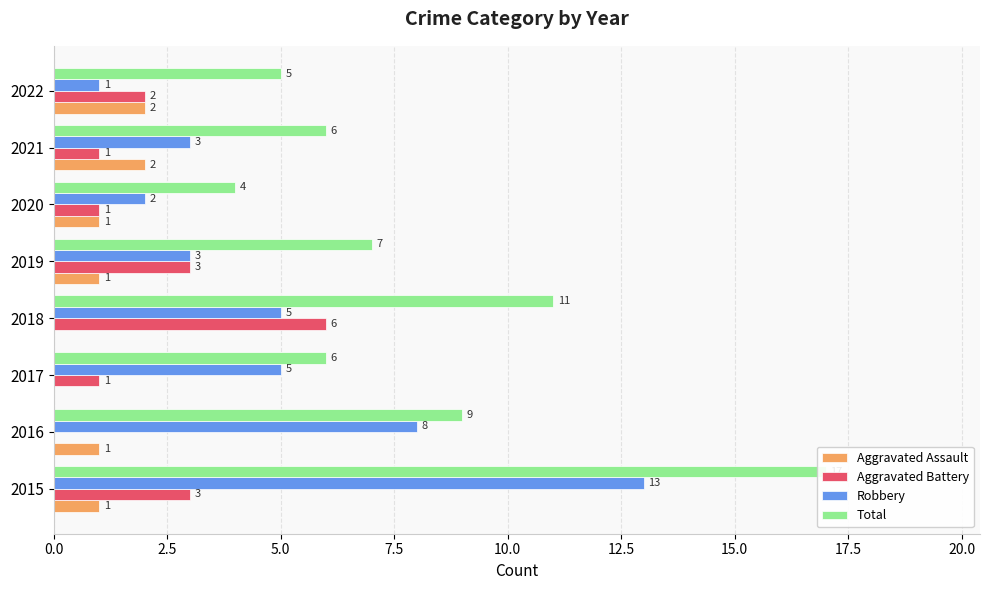

Is the value of Total at 2021 greater than the value of Aggravated Assault at 2022?

Yes